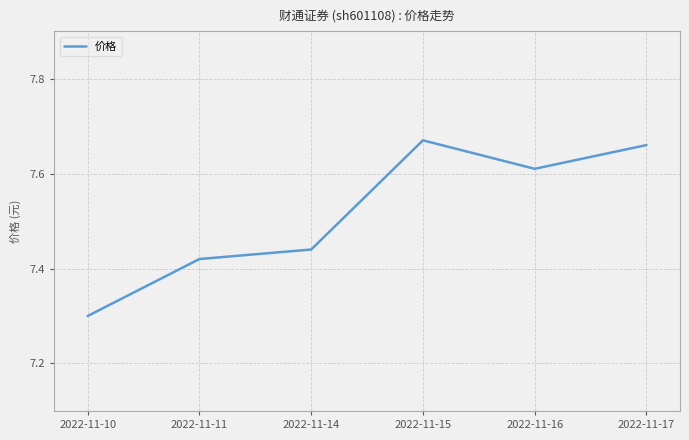

At which label is the value closest to 7?

2022-11-10